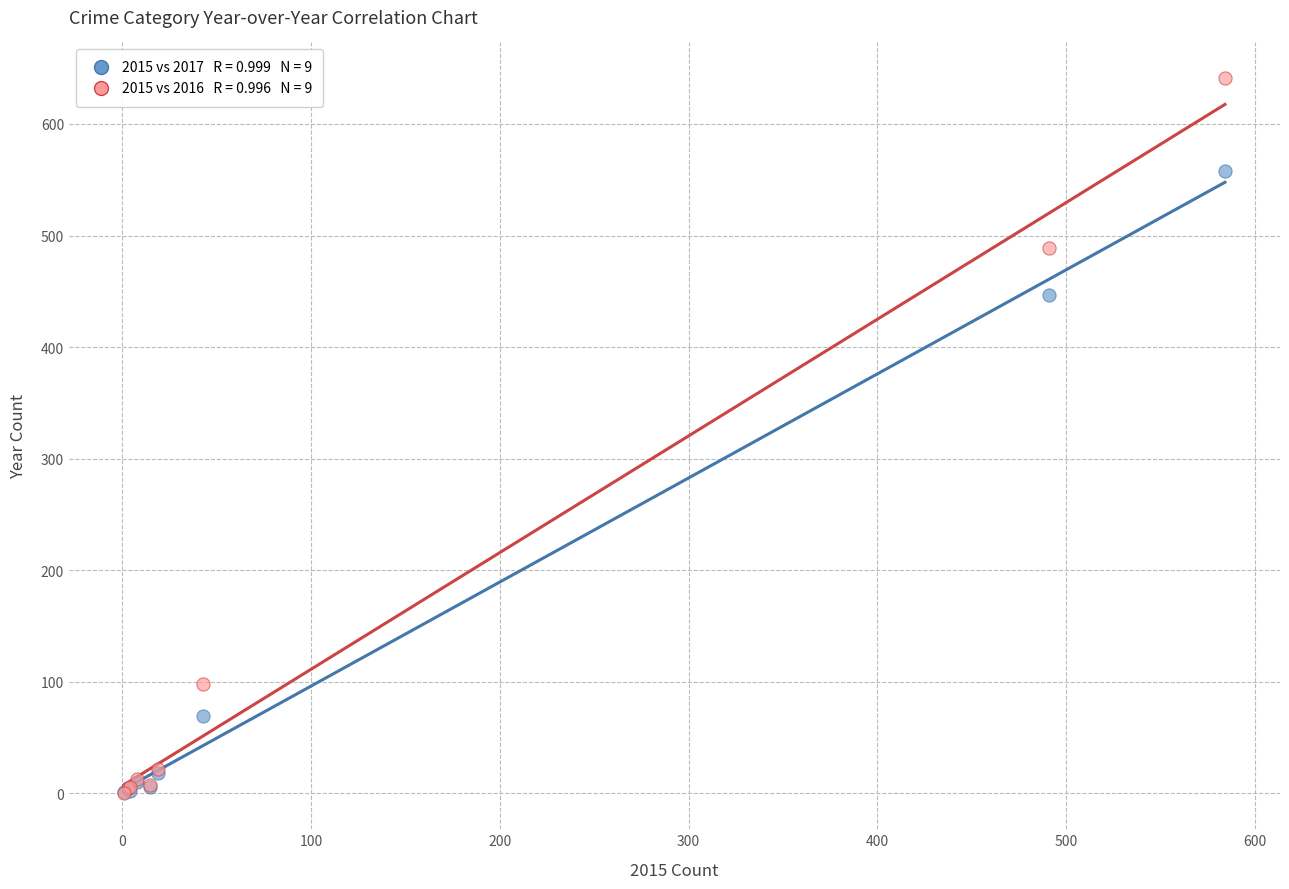

Across all series, what Y value is closest to 320?

447